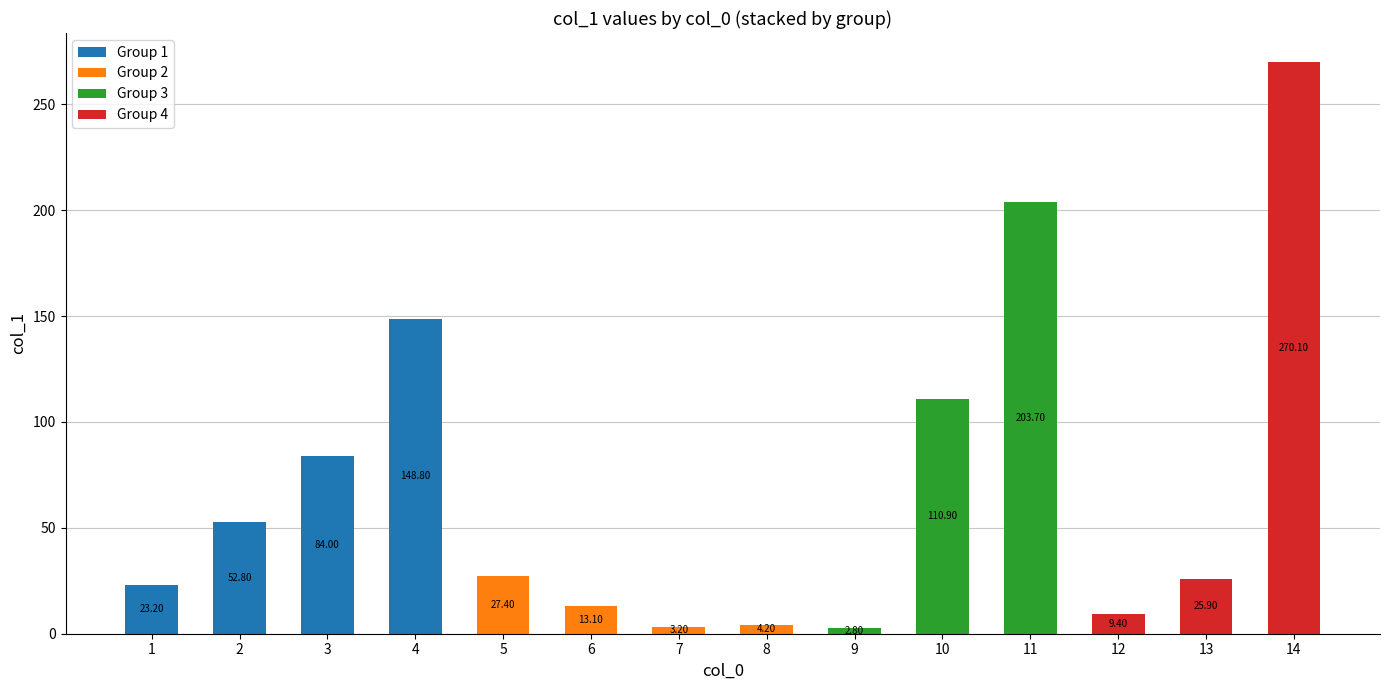

How many categories are shown in the chart?

14